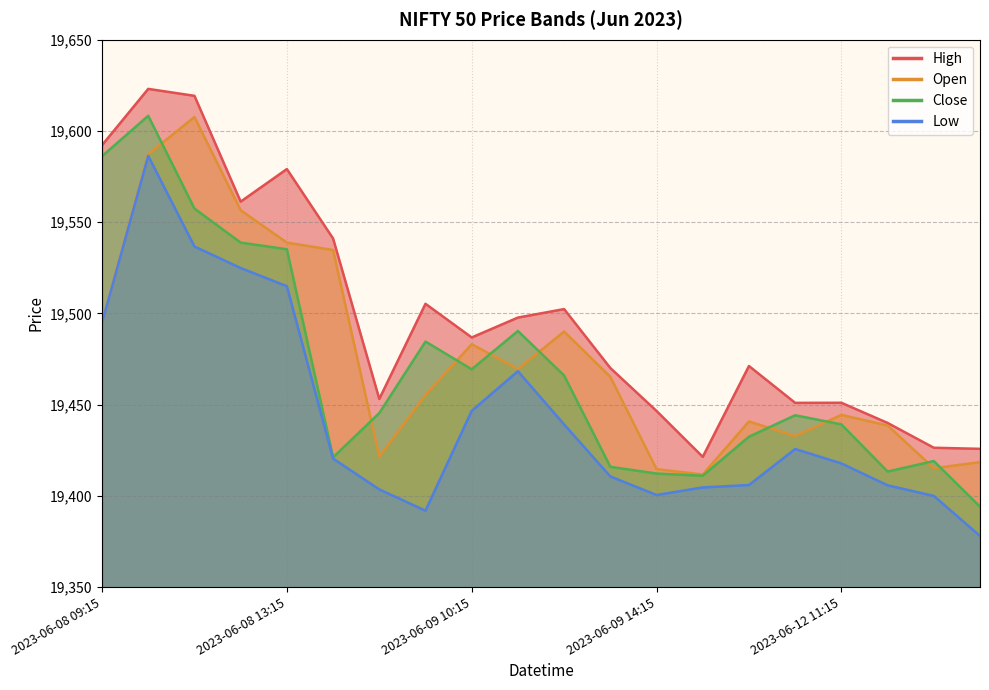

What is the greatest value displayed?

19623.1